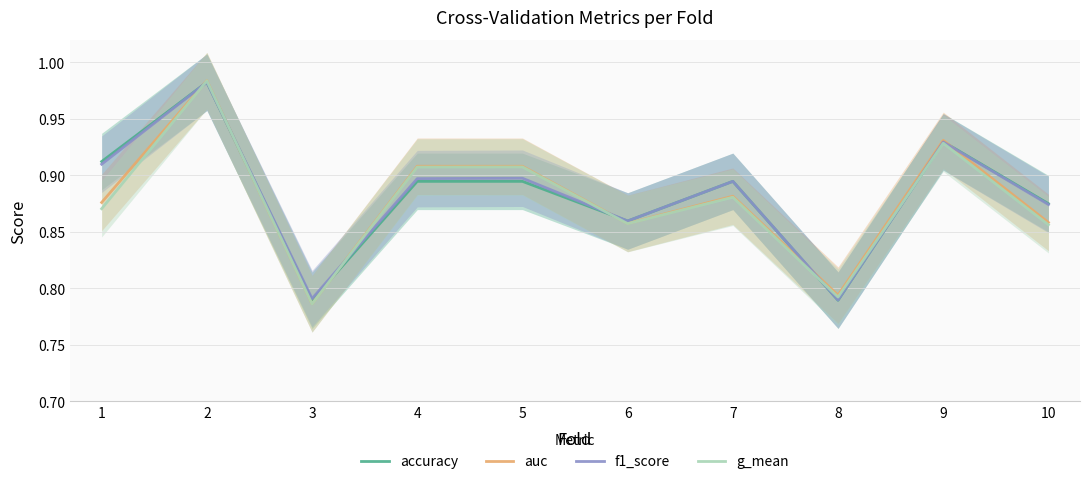

The value of accuracy at 7 is 0.9. True or false?

True